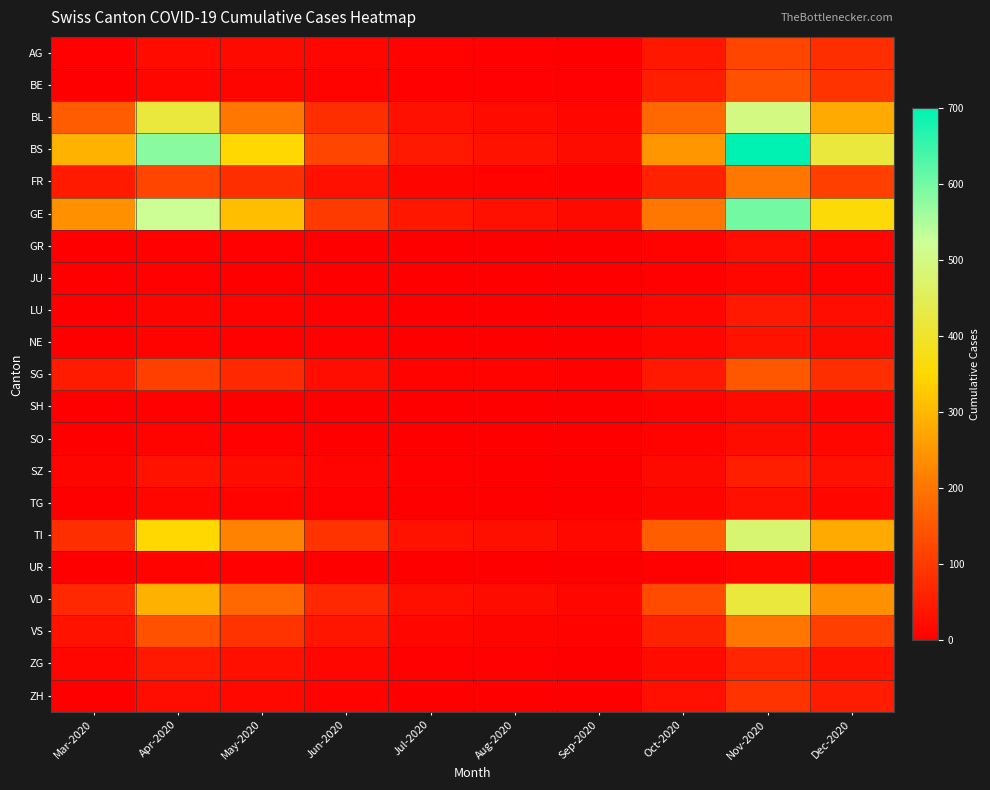

Which series changed the most between Jul-2020 and Oct-2020?

BS